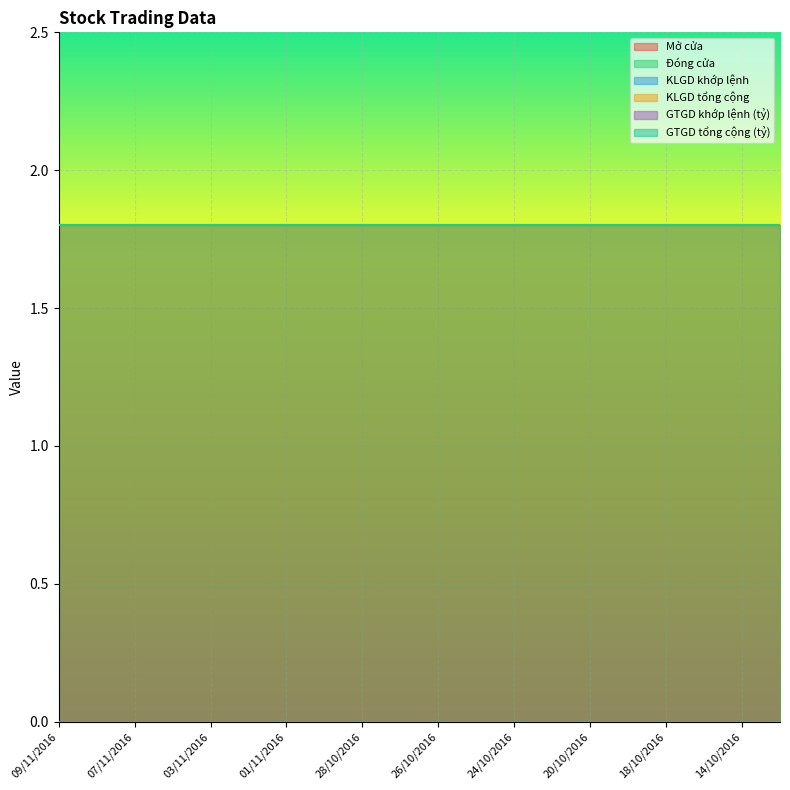

Which series changed the most between 04/11/2016 and 17/10/2016?

Mở cửa